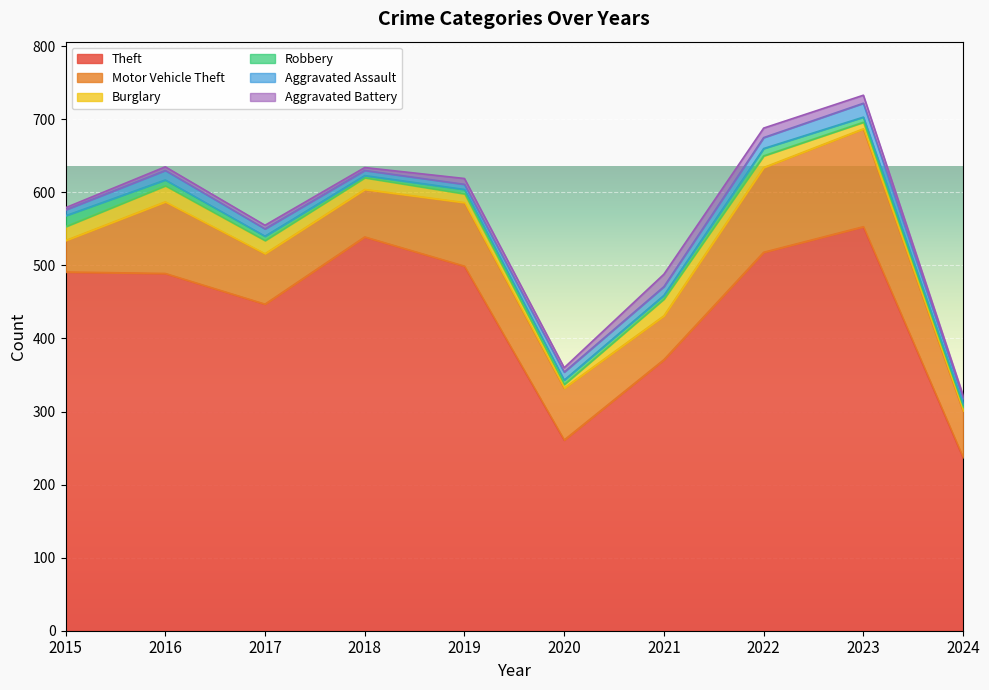

Between which two adjacent categories do Aggravated Assault and Aggravated Battery first intersect?

2018 and 2019